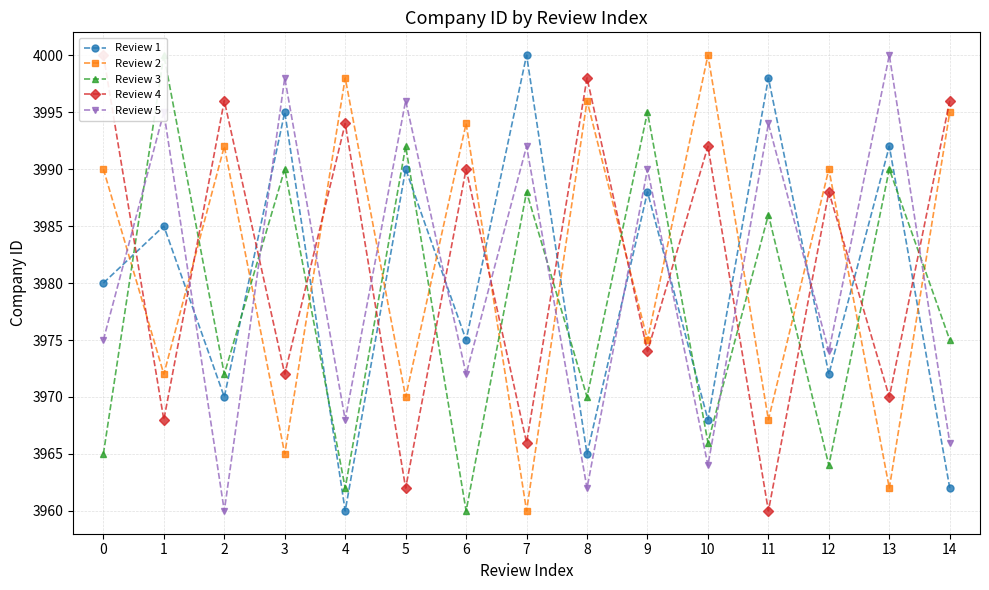

What is the difference between the second highest and second lowest values in the Review 5 series?

36